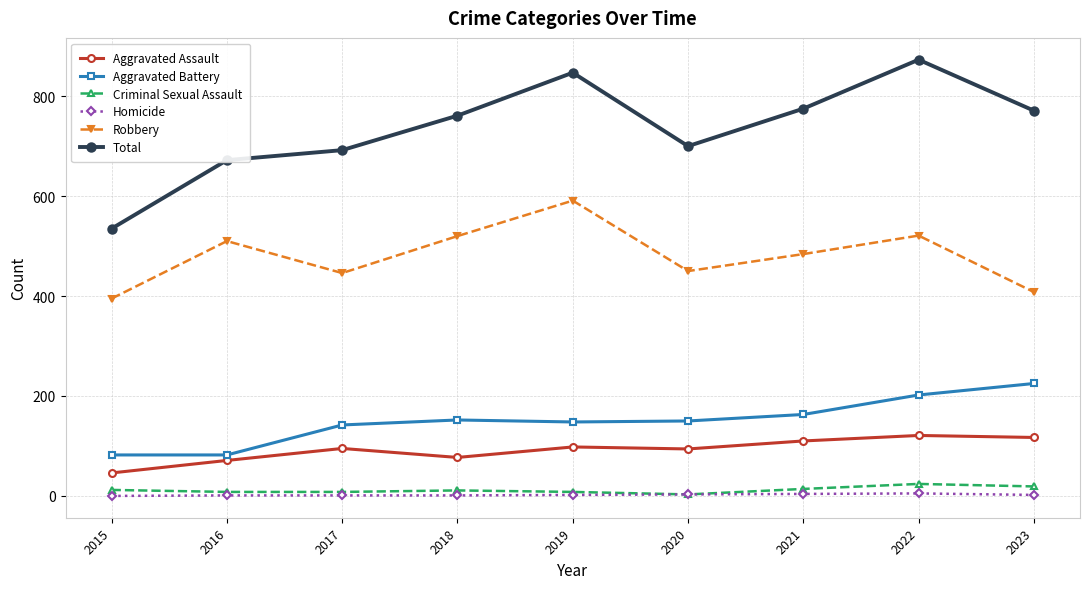

True or false: Homicide and Robbery intersect in this chart.

False